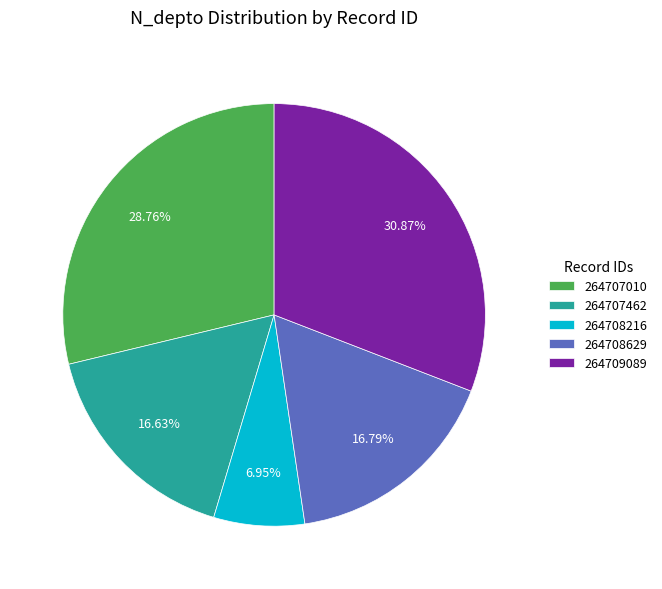

What percentage is the 264707010 slice, to the nearest percent?

29%